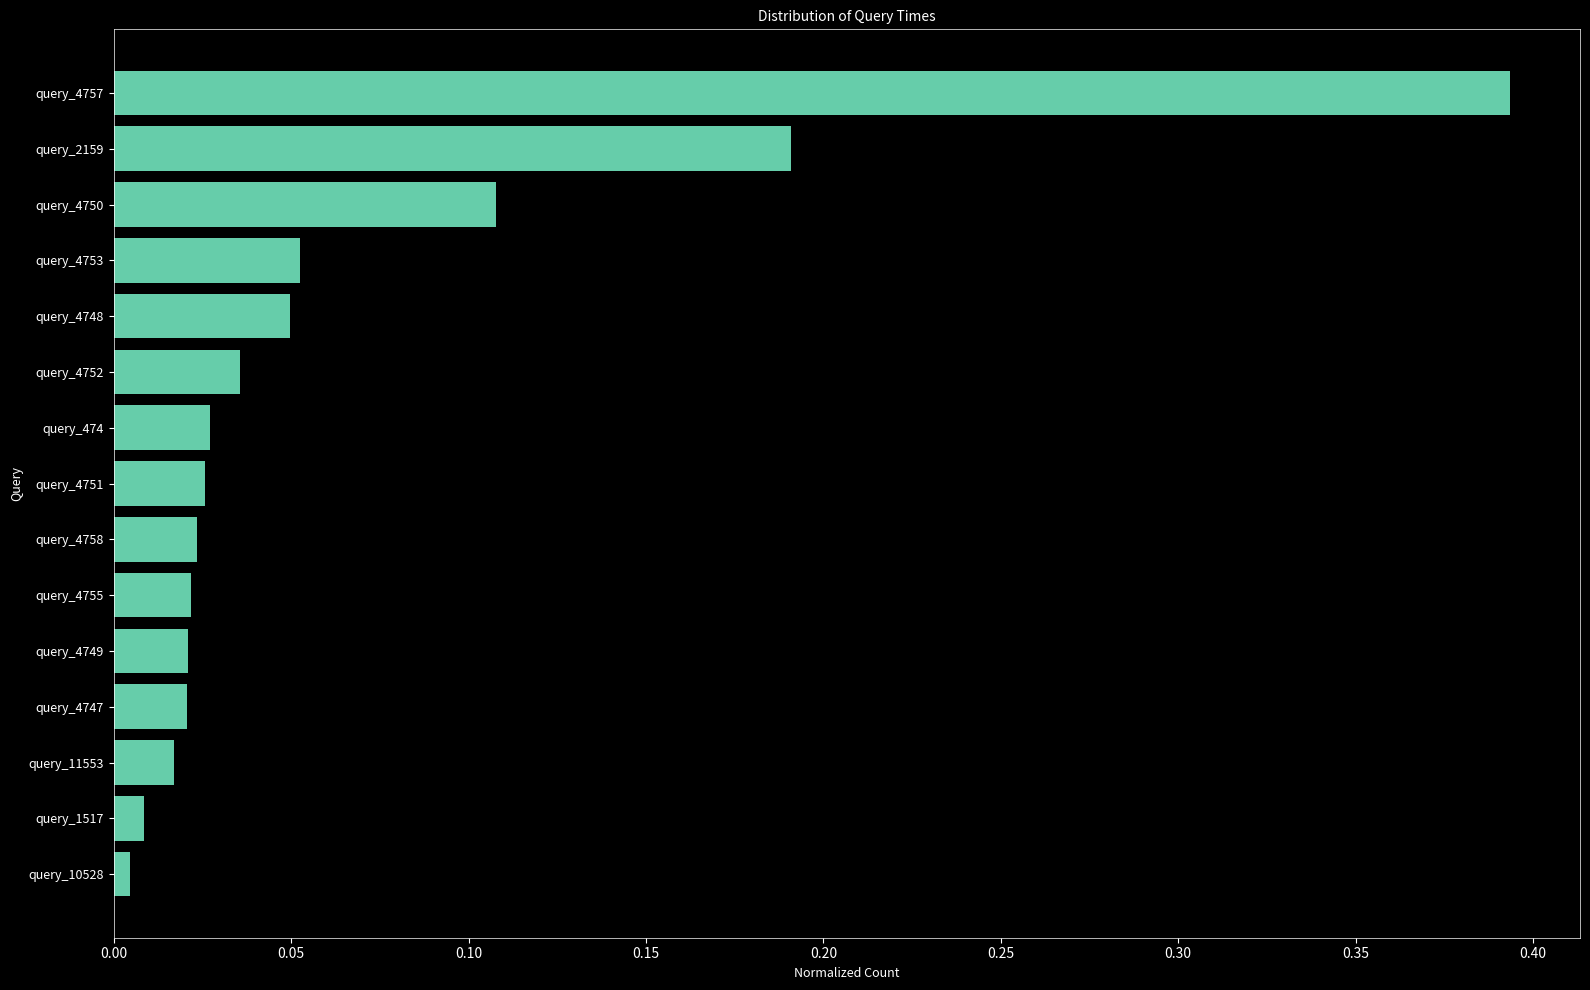

What is the sum of all values?

1.0